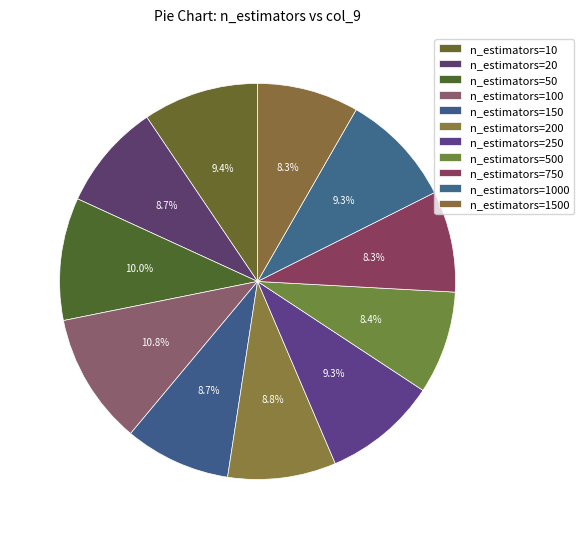

Rank the categories by value from highest to lowest.

n_estimators=100, n_estimators=50, n_estimators=10, n_estimators=250, n_estimators=1000, n_estimators=200, n_estimators=20, n_estimators=150, n_estimators=500, n_estimators=1500, n_estimators=750